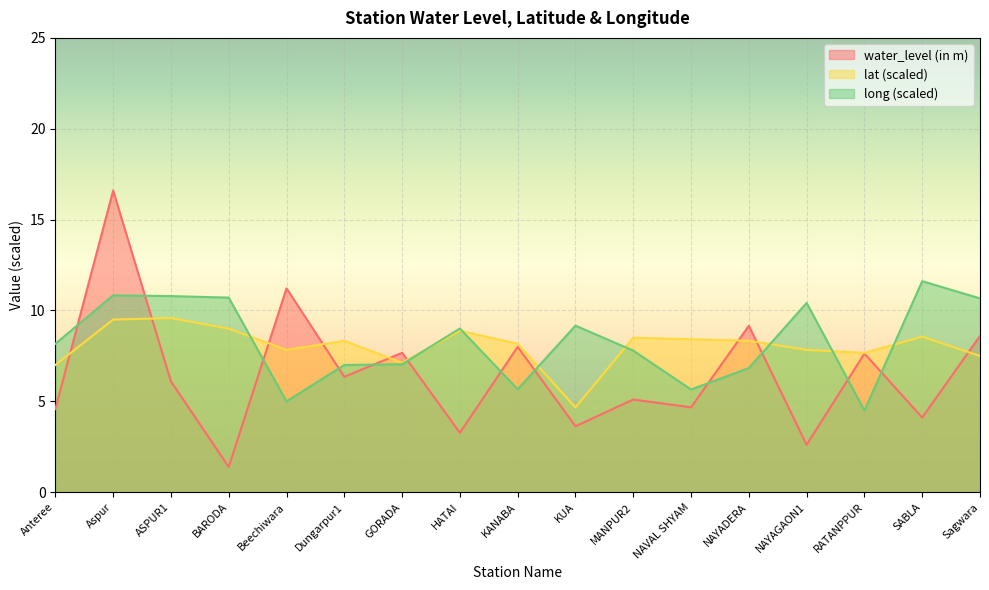

What is the value of the water_level (in m) point at the 3rd from the left?

6.1